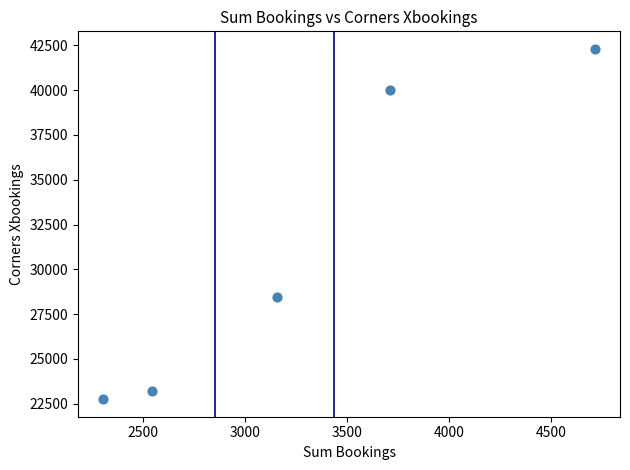

What is the range of X values (max minus min)?

2410